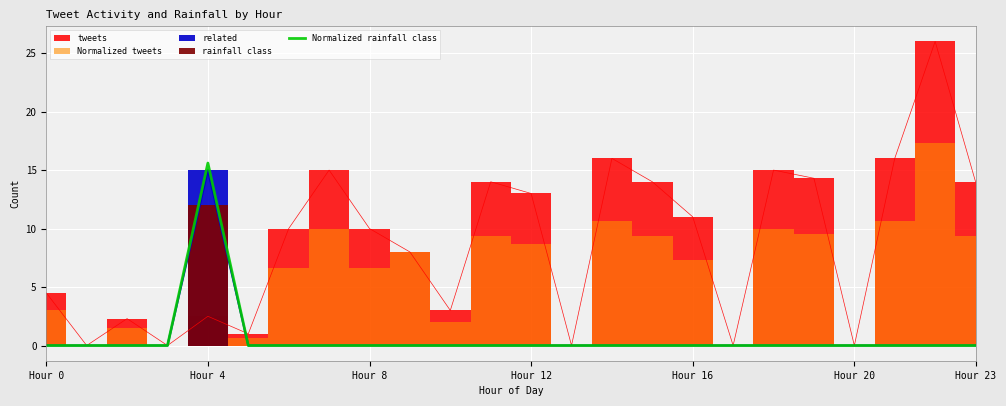

How many values are above zero?

1